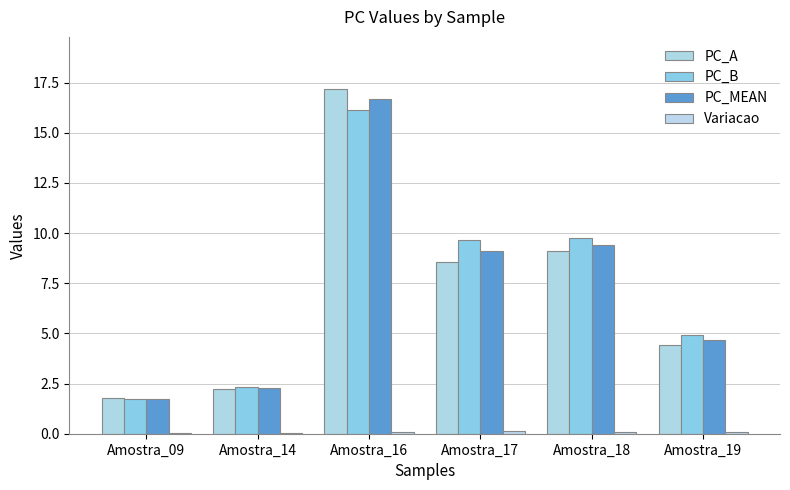

List the series in order of their peak value, highest first.

PC_A, PC_MEAN, PC_B, Variacao